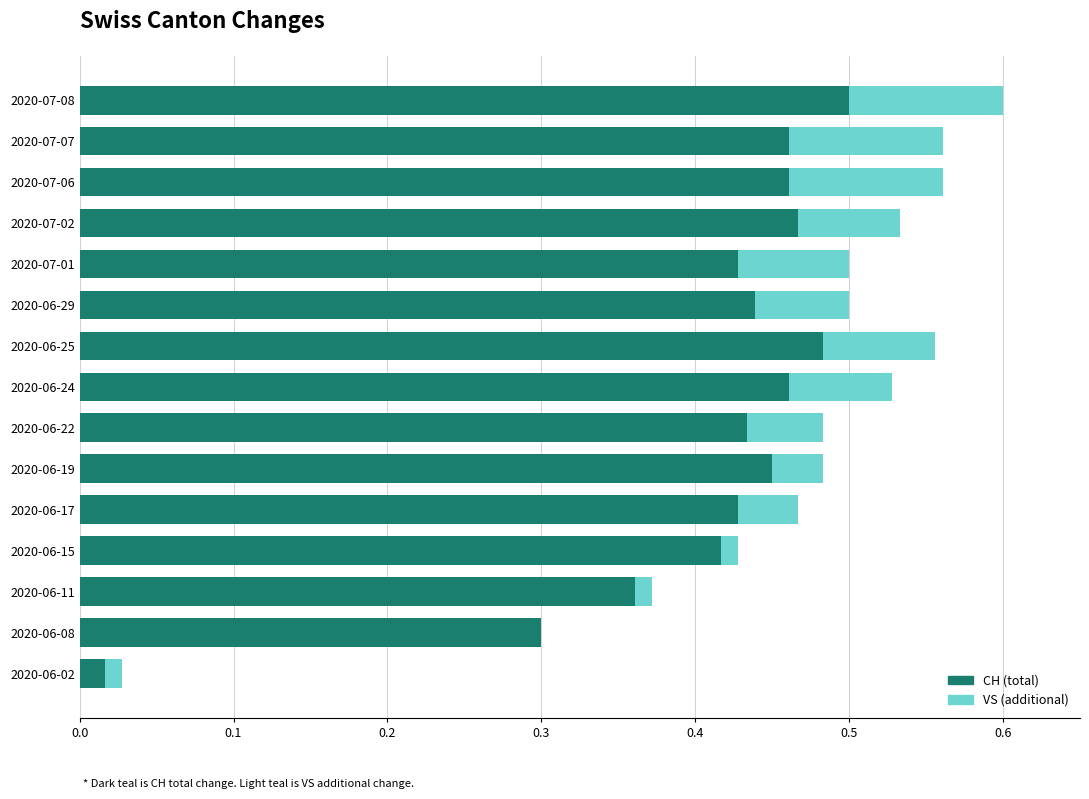

At which category is the sum across all series the highest?

2020-07-08